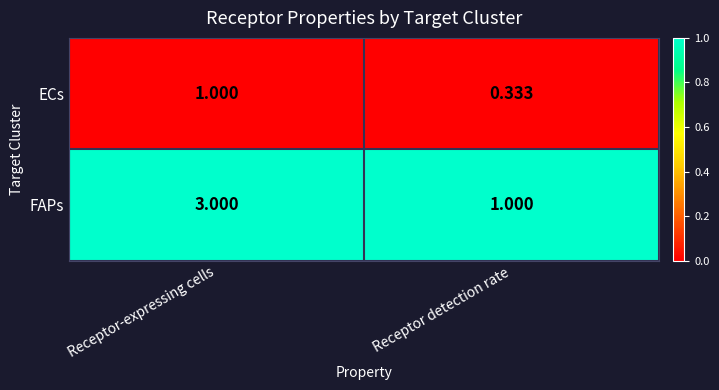

Which series changed the most between Receptor-expressing cells and Receptor detection rate?

FAPs